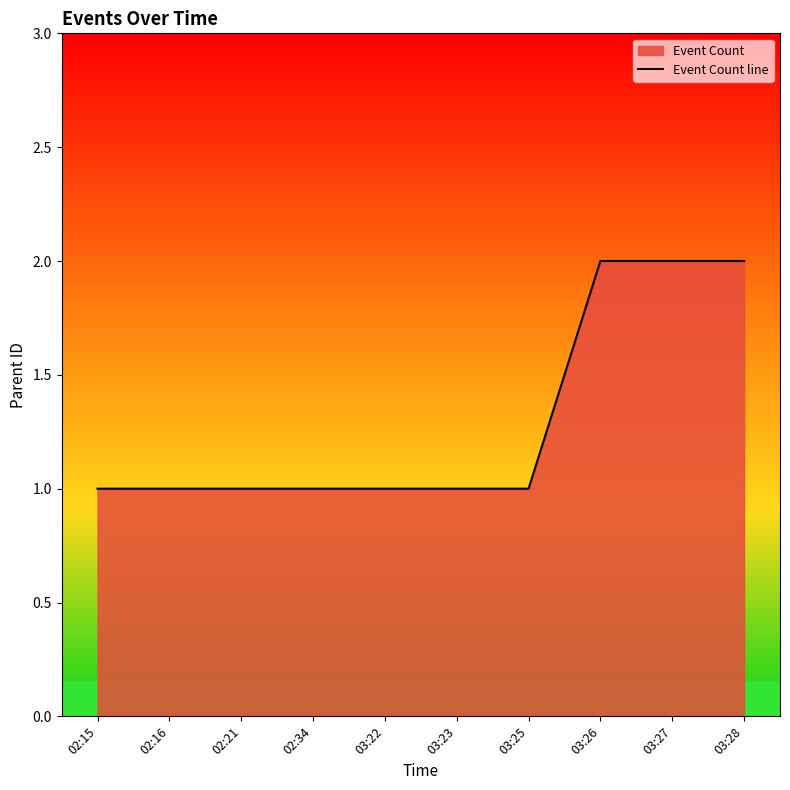

Which category has the highest value across all series?

03:26